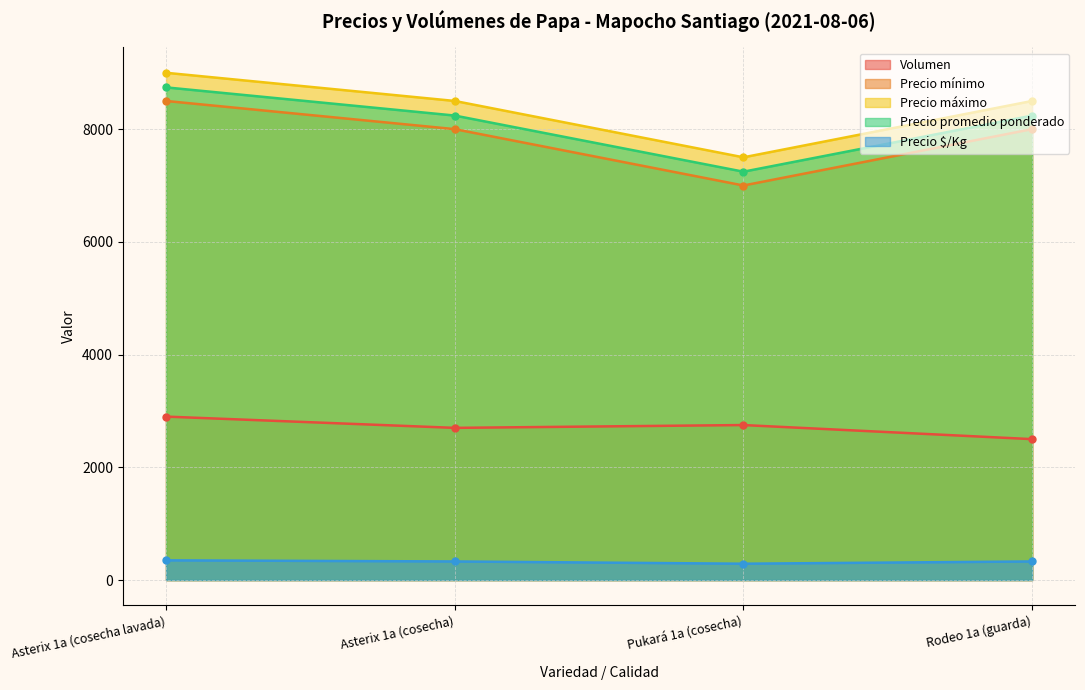

Count the Precio $/Kg values in the range 330 to 350.

3